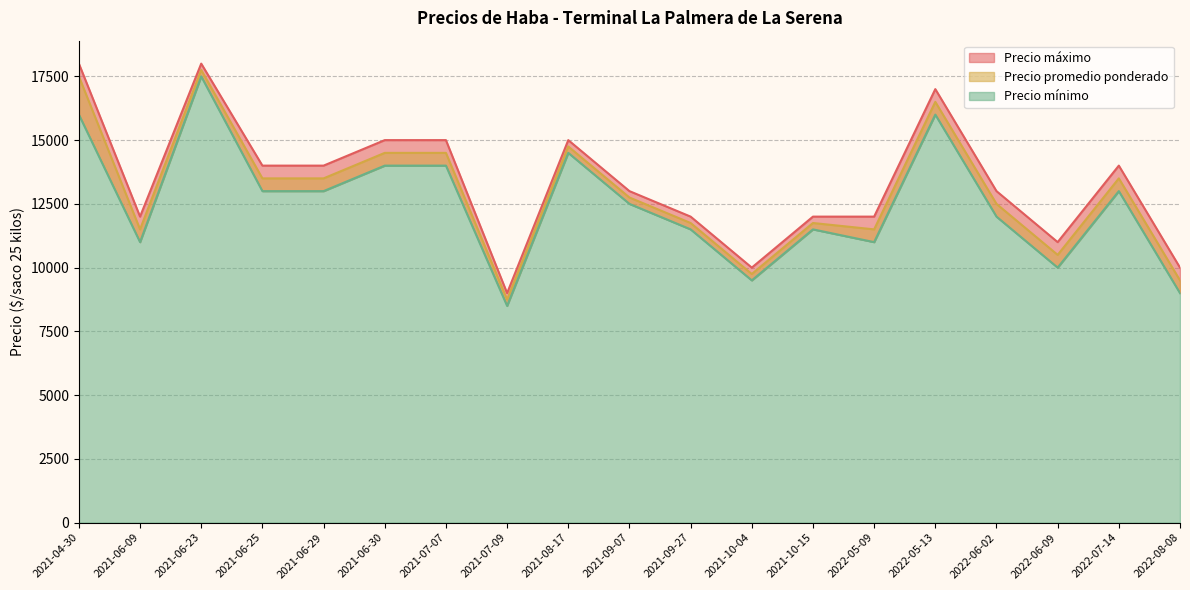

What is the minimum value shown in the chart?

8500